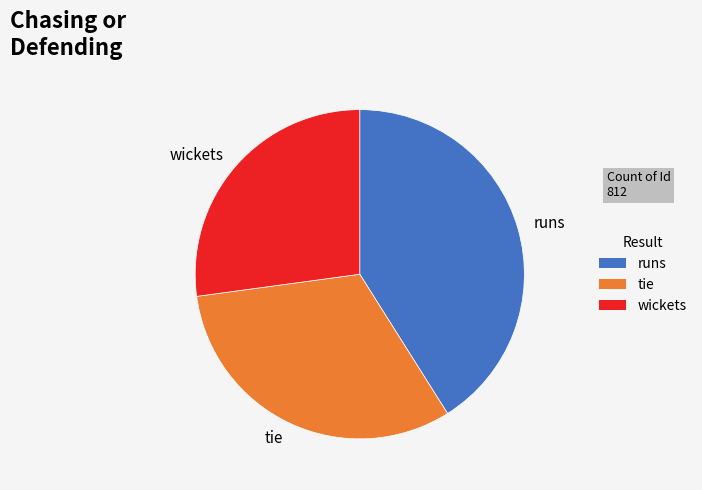

Do tie and wickets together represent more than half of the pie?

Yes